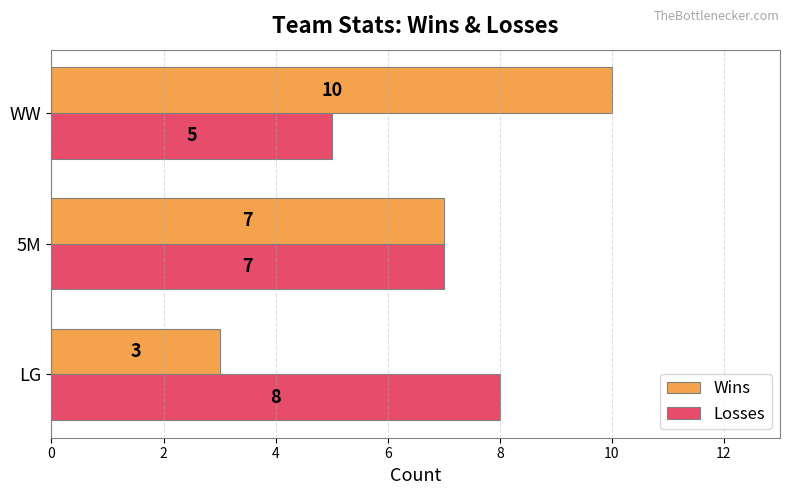

Between LG and 5M, which series saw the biggest shift?

Wins